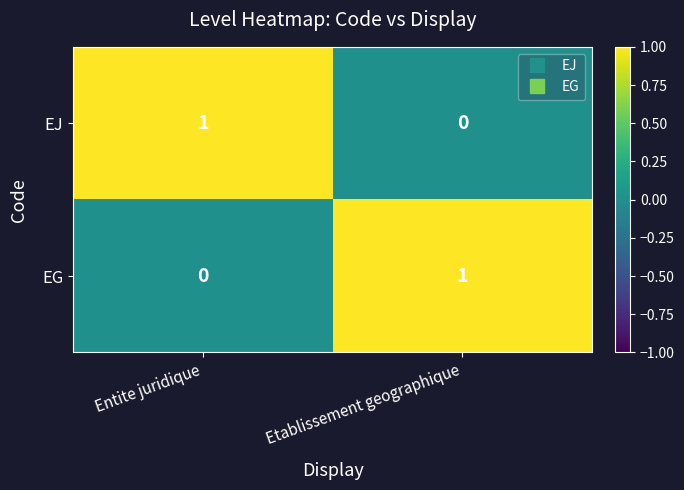

Rank the categories by EG value from highest to lowest.

Etablissement geographique, Entite juridique